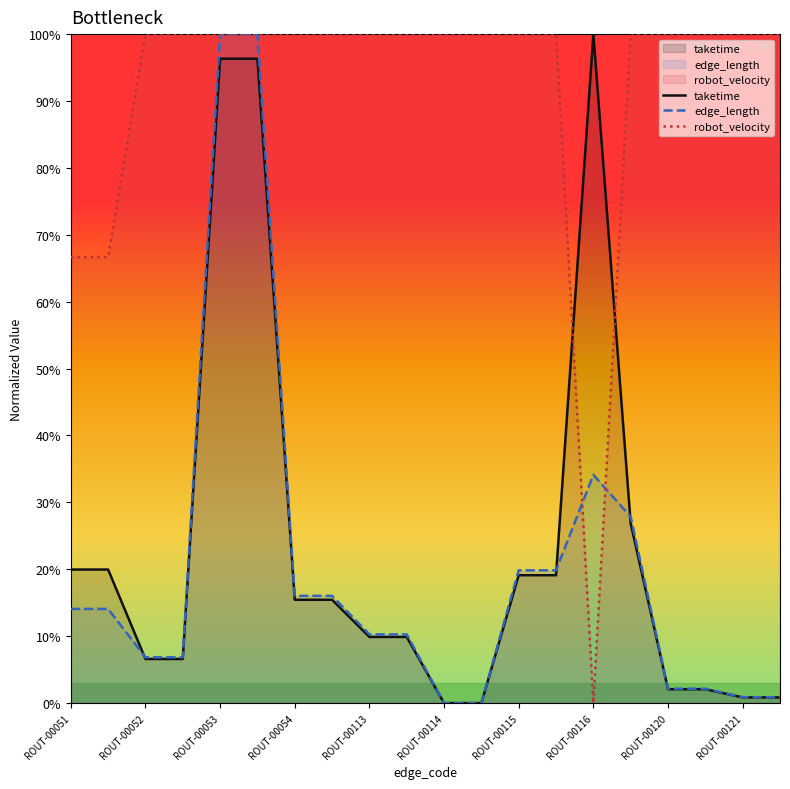

Is the value of robot_velocity at ROUT-00054 greater than the value of taketime at ROUT-00120?

Yes